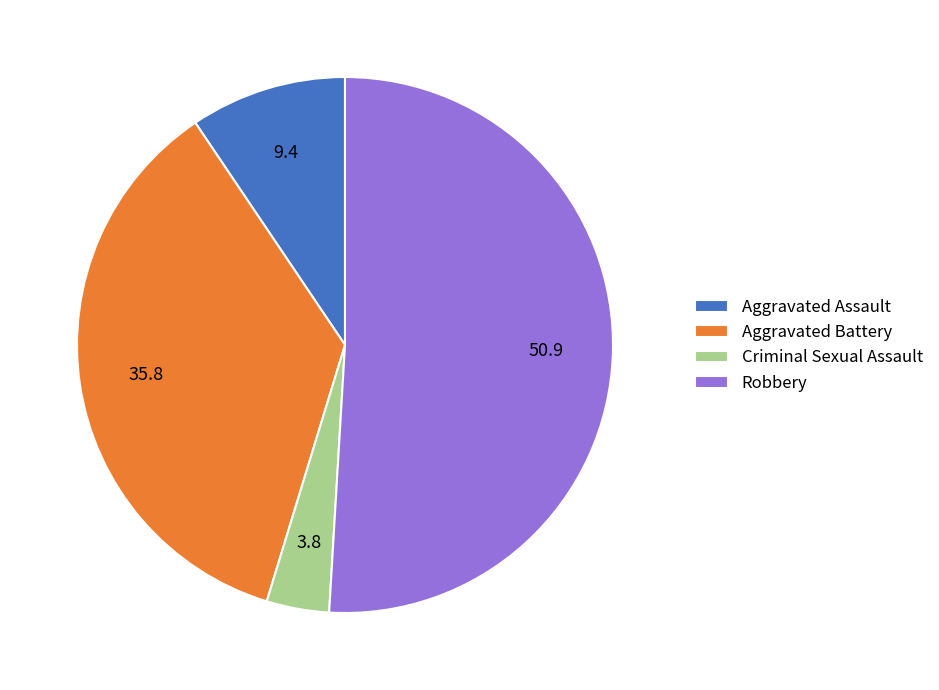

True or false: Robbery accounts for 51% of the total.

True